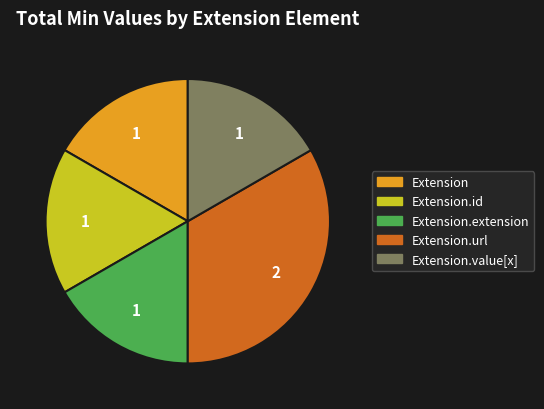

Is there a majority slice in this chart?

No